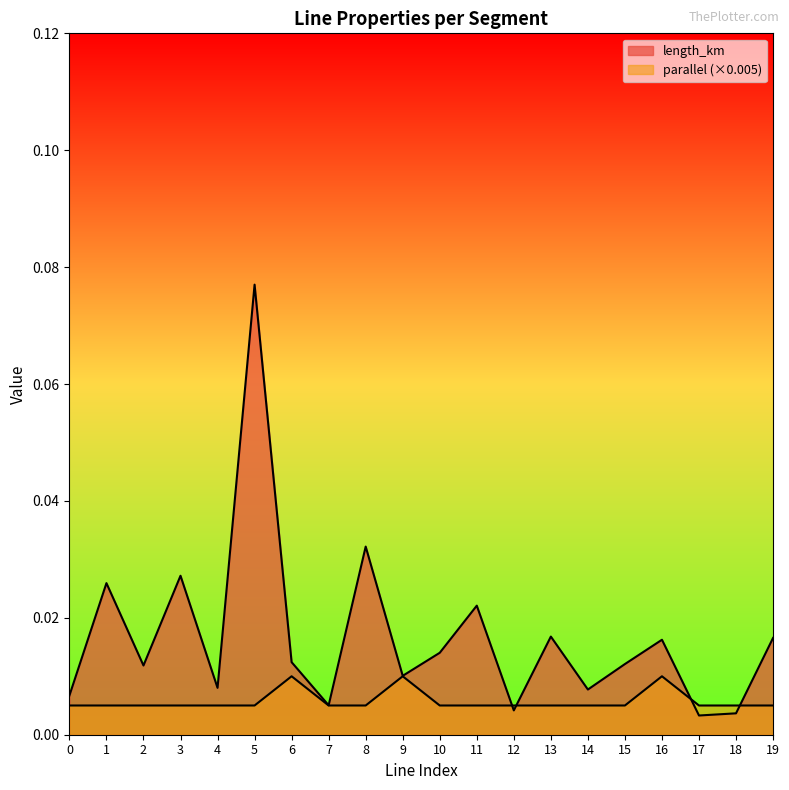

Is the value of parallel at 8 greater than the value of length_km at 16?

No